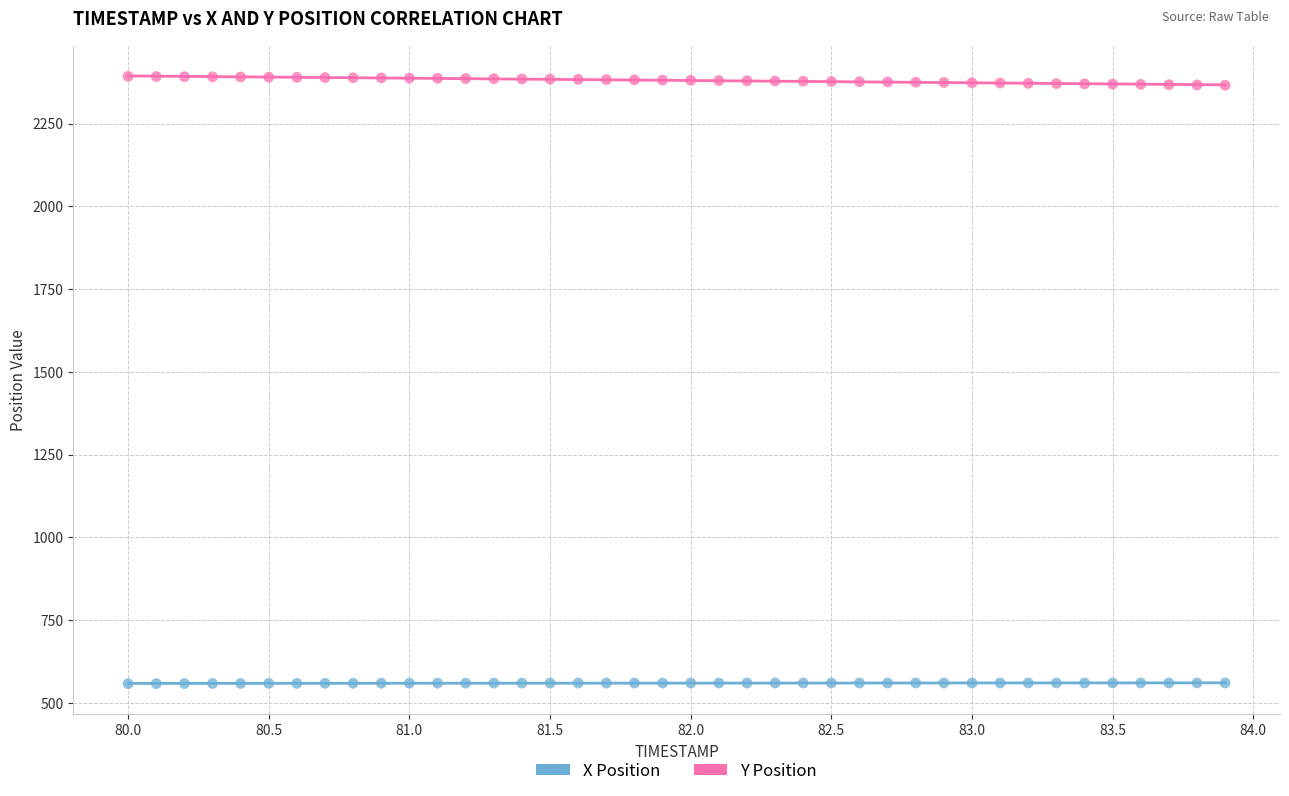

Which series reaches the minimum Y coordinate?

X Position